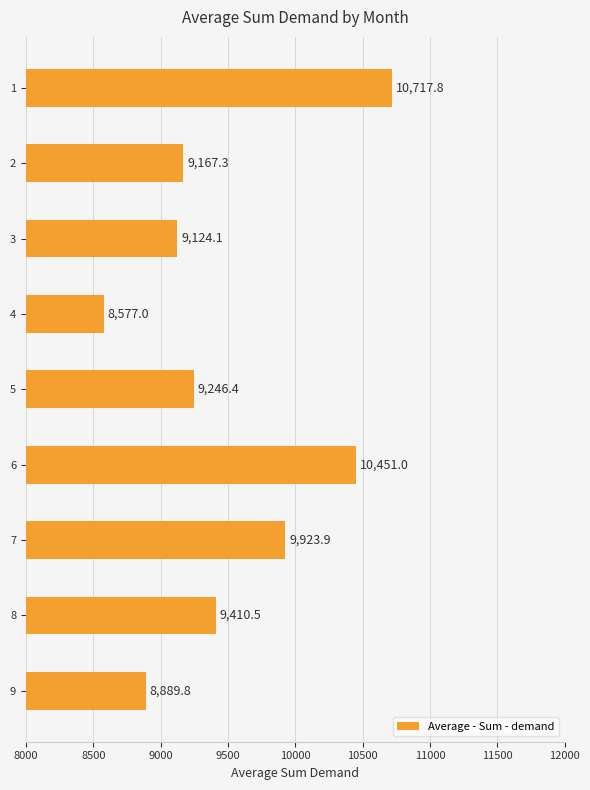

What is the change in value from 8 to 9?

-520.7